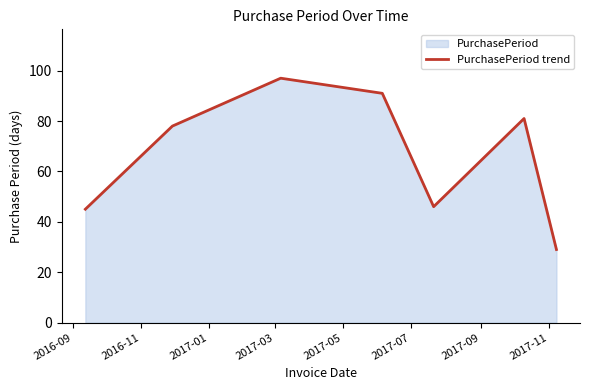

What is the minimum value shown in the chart?

29